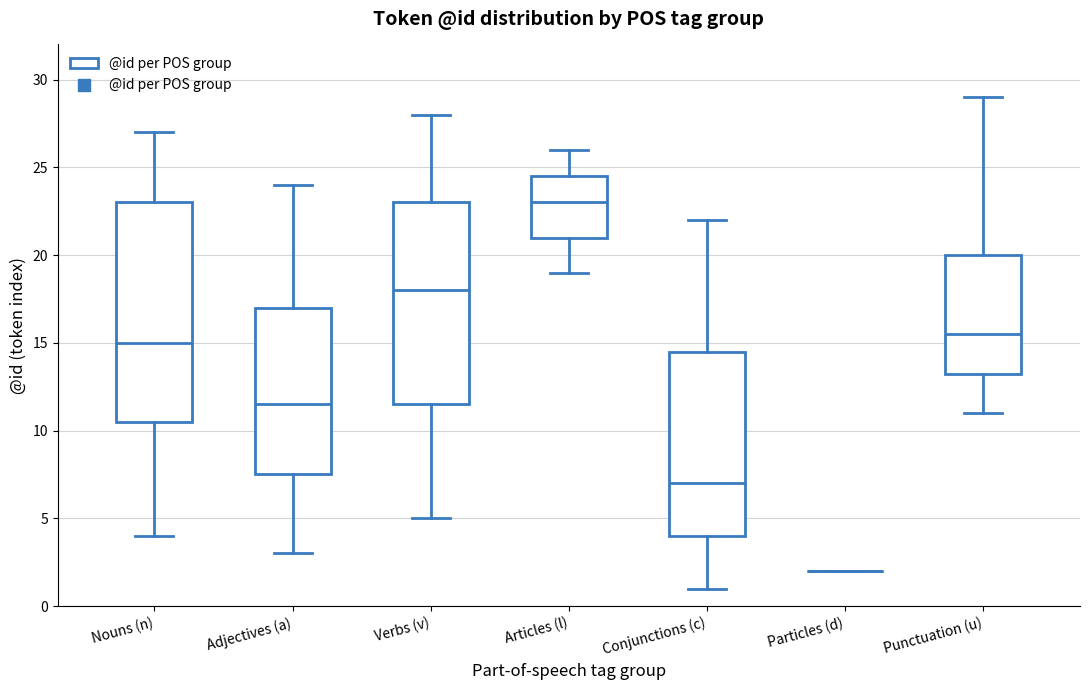

Reading left to right, transcribe this box plot: for each box, give where its median line is, the range the box spans, and where its two whiskers end, as read against the y-axis. The values are not printed on the chart, so give them approximately, as read against the axis.

Nouns (n): median 15.0, box 10.5 to 23.0, whiskers 4.0 to 27.0
Adjectives (a): median 11.5, box 7.5 to 17.0, whiskers 3.0 to 24.0
Verbs (v): median 18.0, box 11.5 to 23.0, whiskers 5.0 to 28.0
Articles (l): median 23.0, box 21.0 to 24.5, whiskers 19.0 to 26.0
Conjunctions (c): median 7.0, box 4.0 to 14.5, whiskers 1.0 to 22.0
Particles (d): box collapsed to a line at 2.0, whiskers 2.0 to 2.0
Punctuation (u): median 15.5, box 13.5 to 20.0, whiskers 11.0 to 29.0